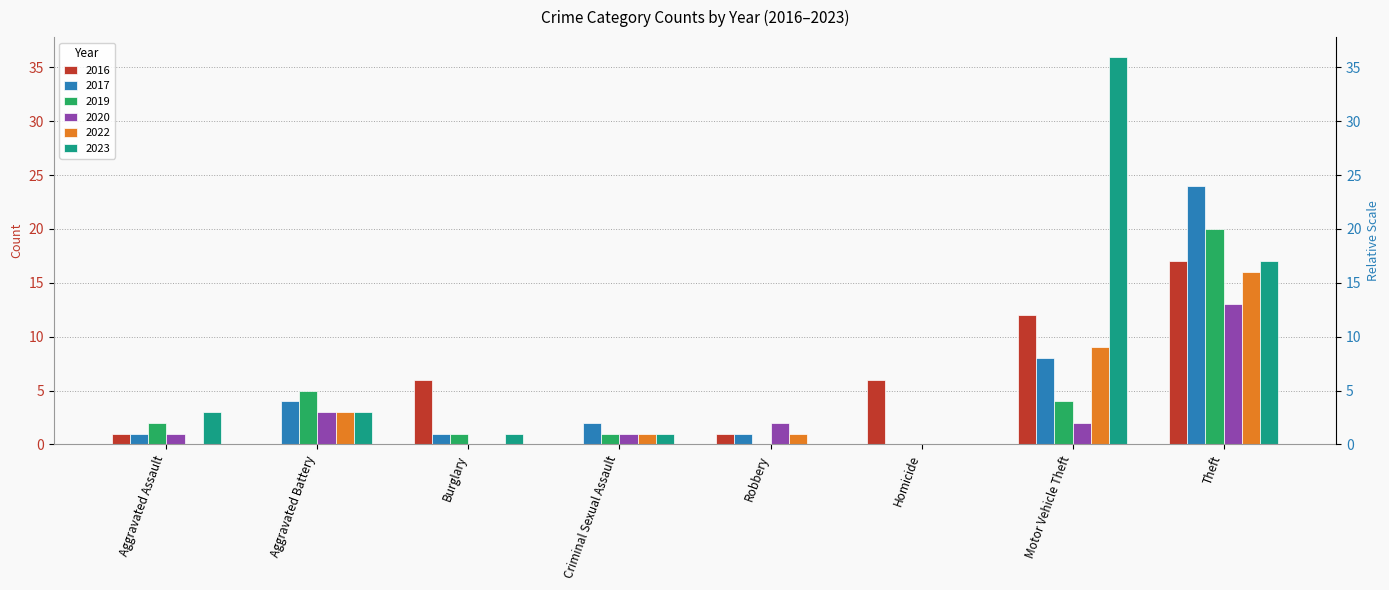

What is the label of the 1st bar from the right?

Theft